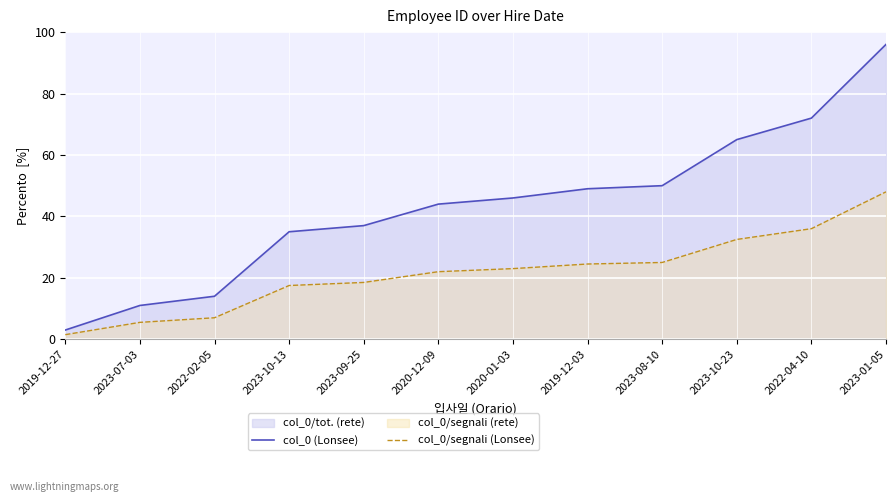

Reading left to right, list all the values displayed in this chart.

col_0 (Lonsee): 3.0	11.0	14.0	35.0	37.0	44.0	46.0	49.0	50.0	65.0	72.0	96.0
col_0/segnali (Lonsee): 1.5	5.5	7.0	17.5	18.5	22.0	23.0	24.5	25.0	32.5	36.0	48.0